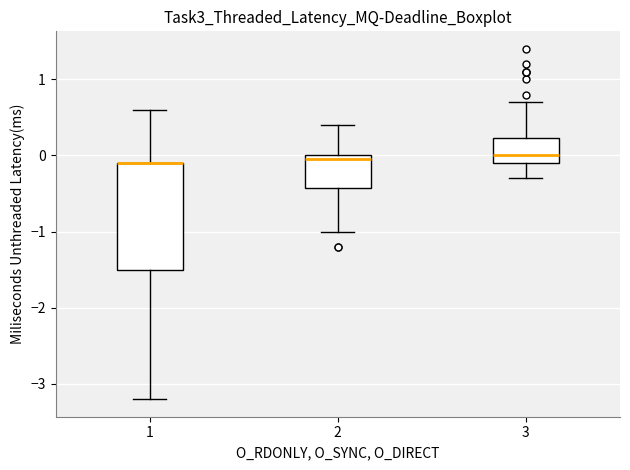

Comparing the boxes themselves (not the whiskers), which one is the tallest?

1